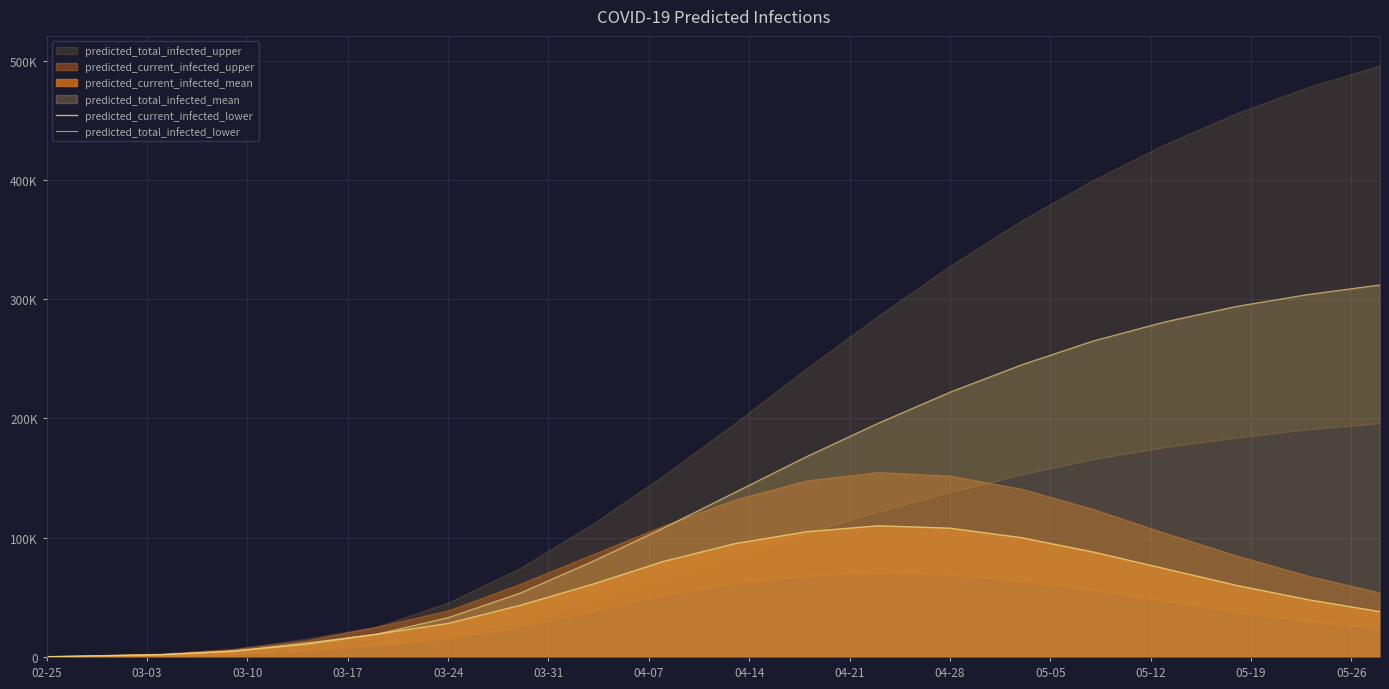

Is it true that predicted_total_infected_lower equals 321 at 02-25?

False